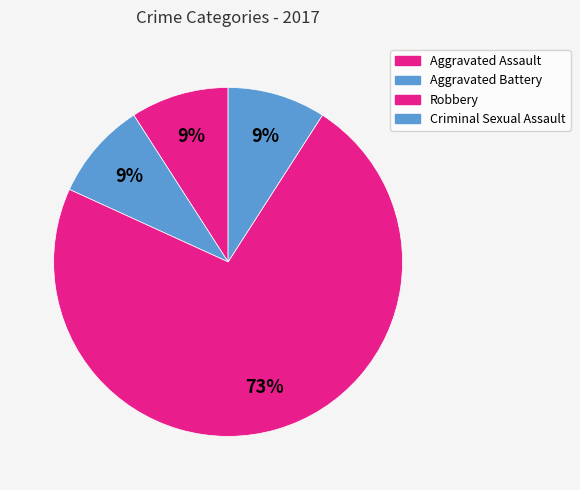

Count the number of slices in the pie.

4